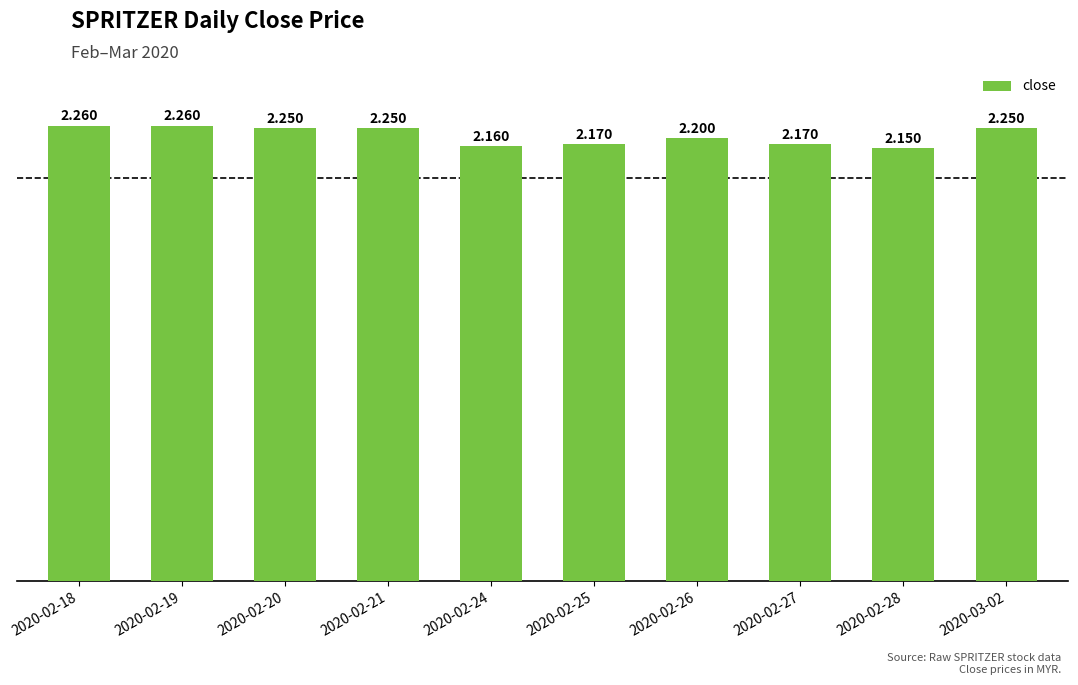

The value at 2020-03-02 is 2.2. True or false?

True